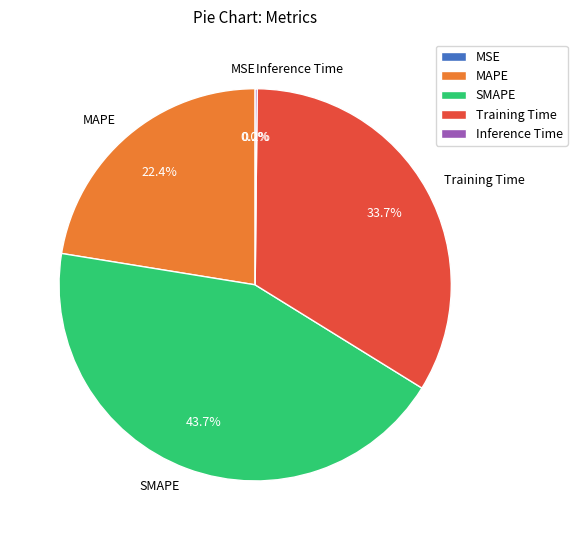

What is the ratio of the value at Training Time to the value at SMAPE?

0.8